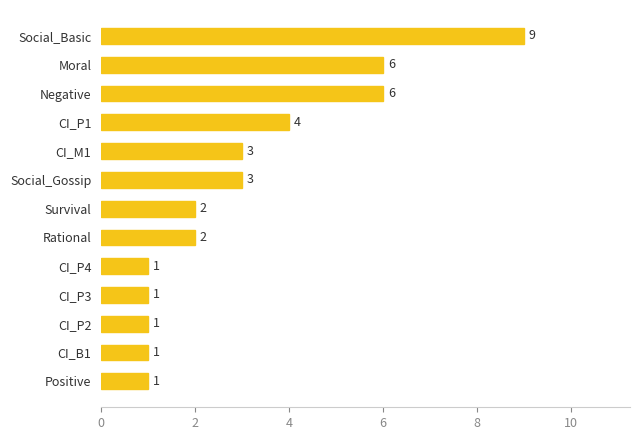

Where is the data nearest to the value 5?

CI_P1